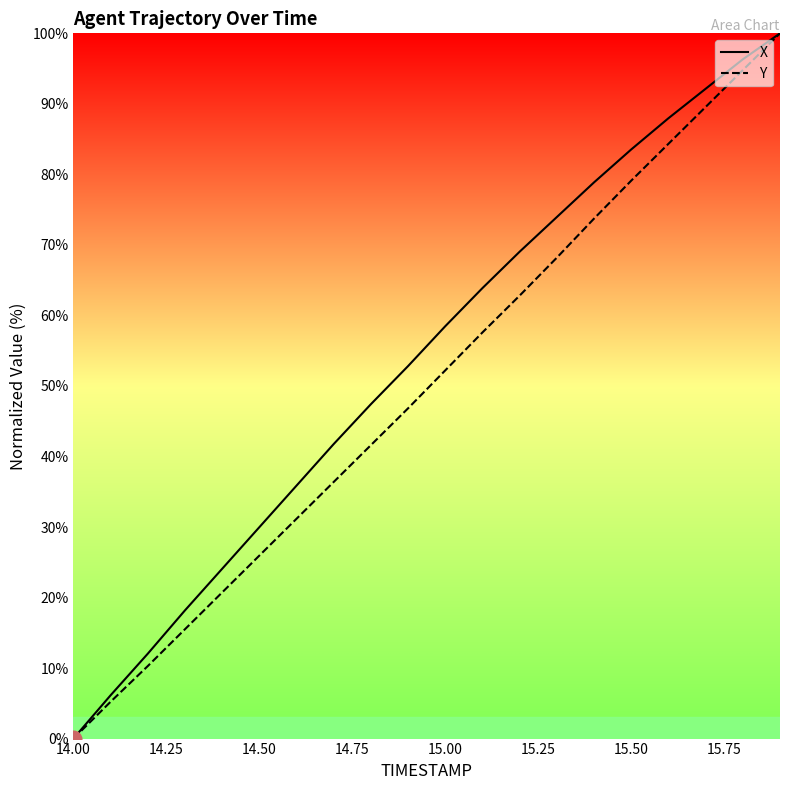

True or false: X and Y intersect in this chart.

False